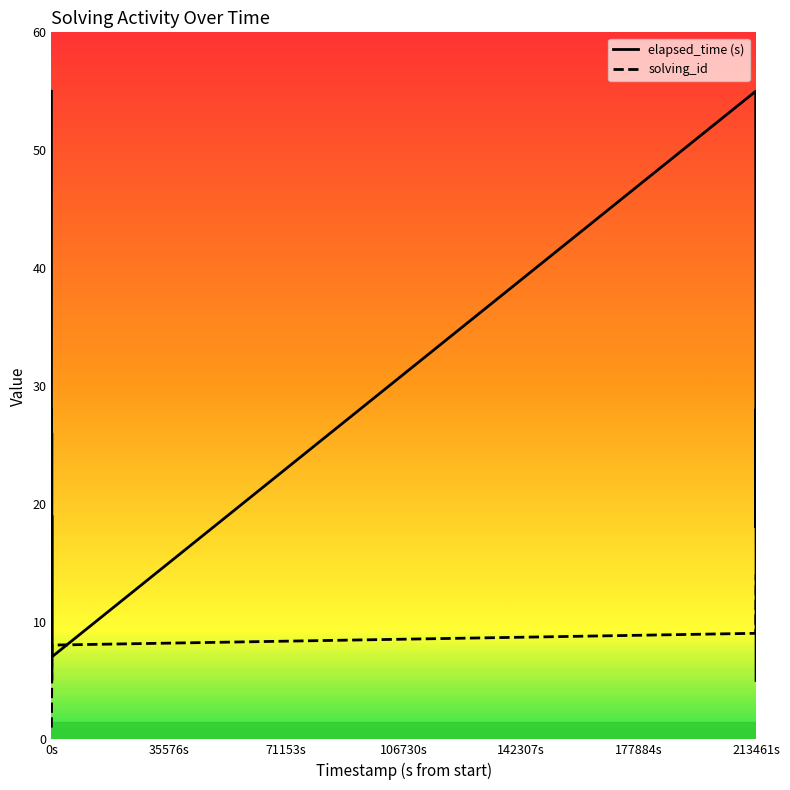

Which series ends up on top after the final intersection of solving_id and elapsed_time?

solving_id